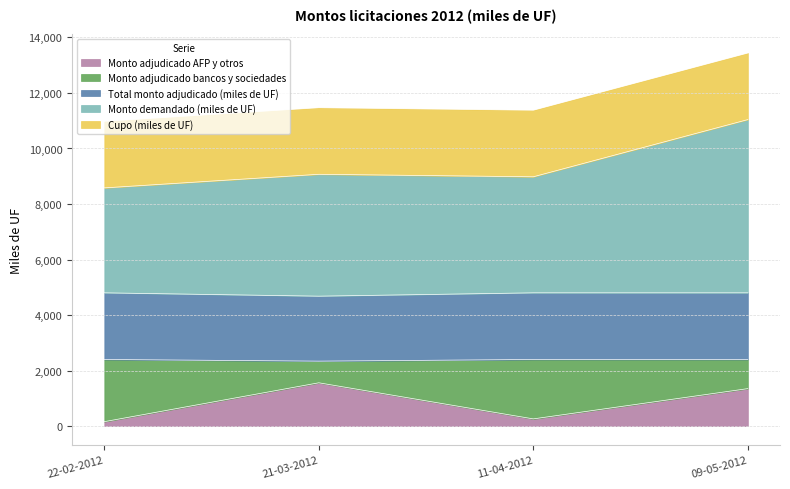

At which category does Monto demandado (miles de UF) reach its first local valley?

11-04-2012